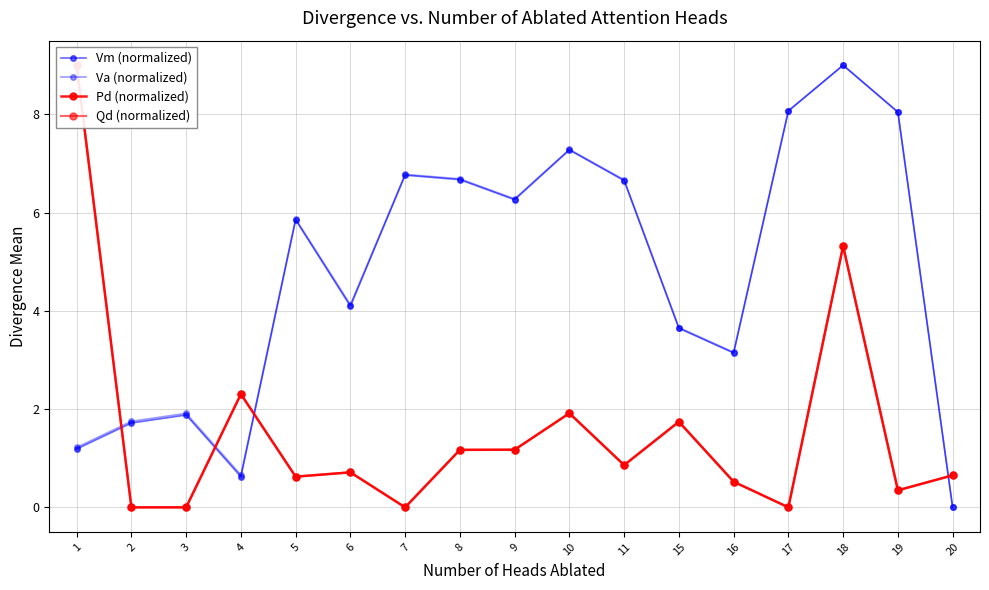

How many interior local peaks does the Vm (normalized) series have?

5